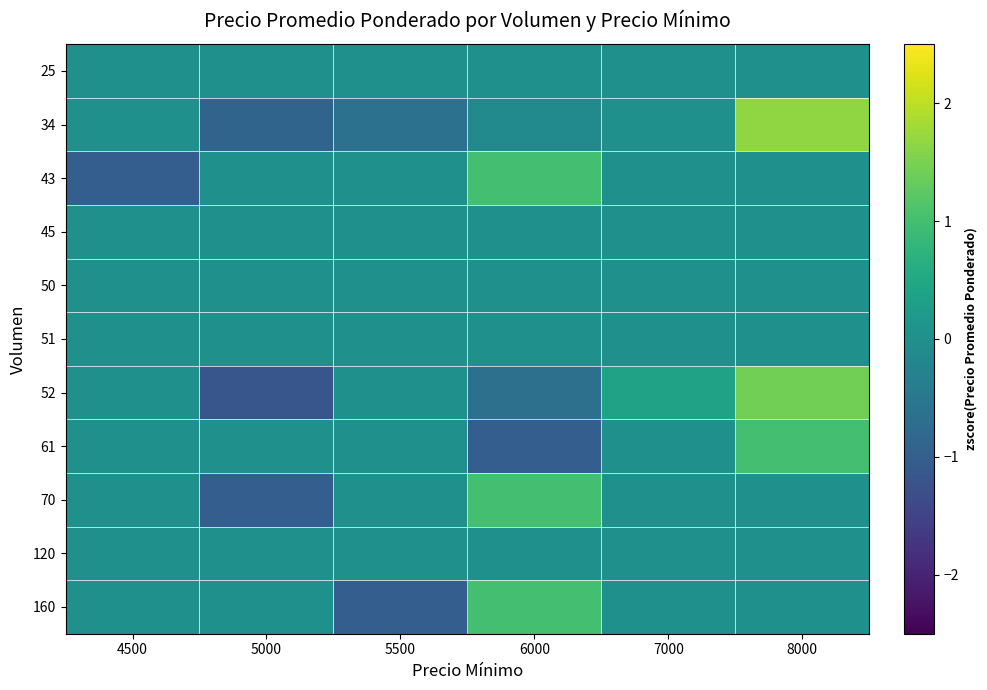

Which series has the largest range (max minus min)?

52